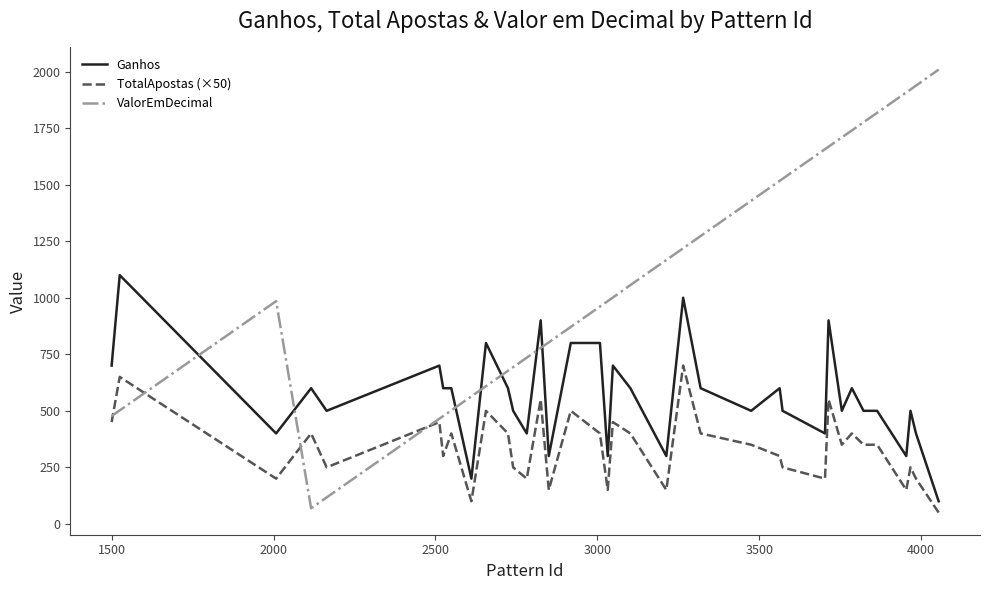

Which series has the largest total across all categories?

ValorEmDecimal